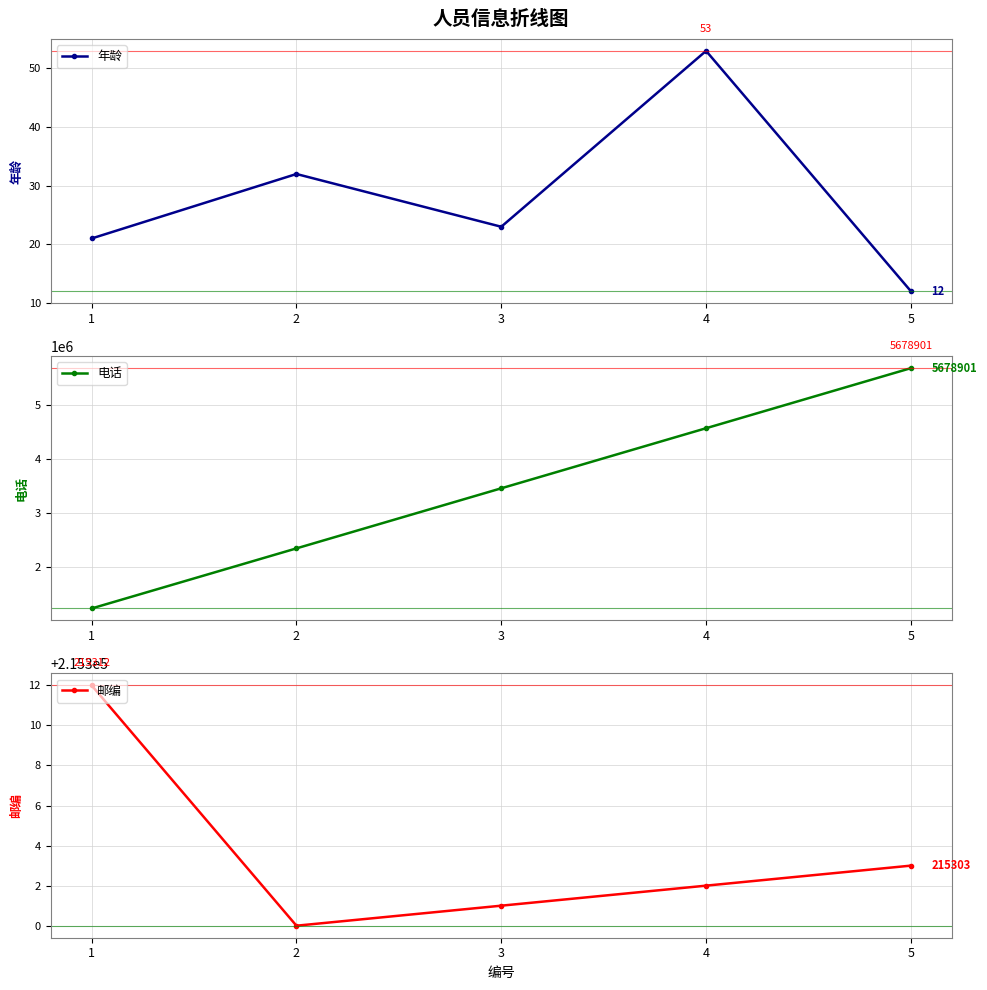

Reading left to right, extract all data points from this chart.

年龄: 21	32	23	53	12
电话: 1234567	2345678	3456789	4567890	5678901
邮编: 215312	215300	215301	215302	215303